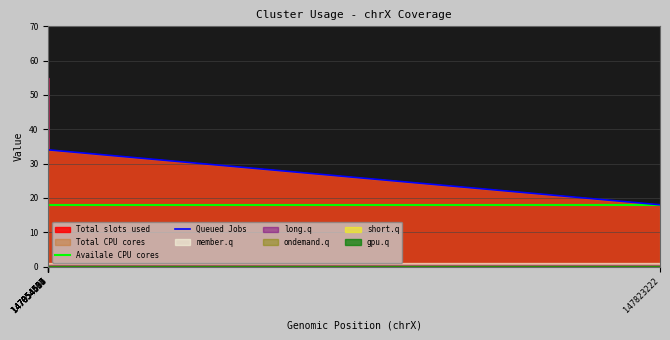

What is the lowest value of the Queued Jobs series?

18